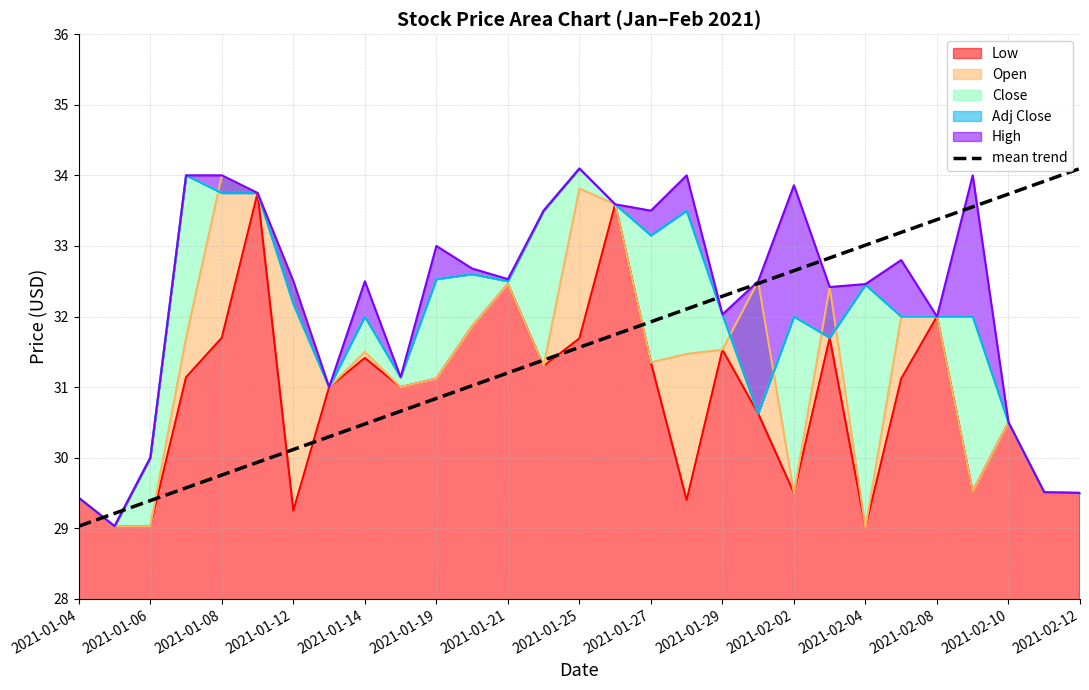

Does the chart have visible grid lines?

Yes